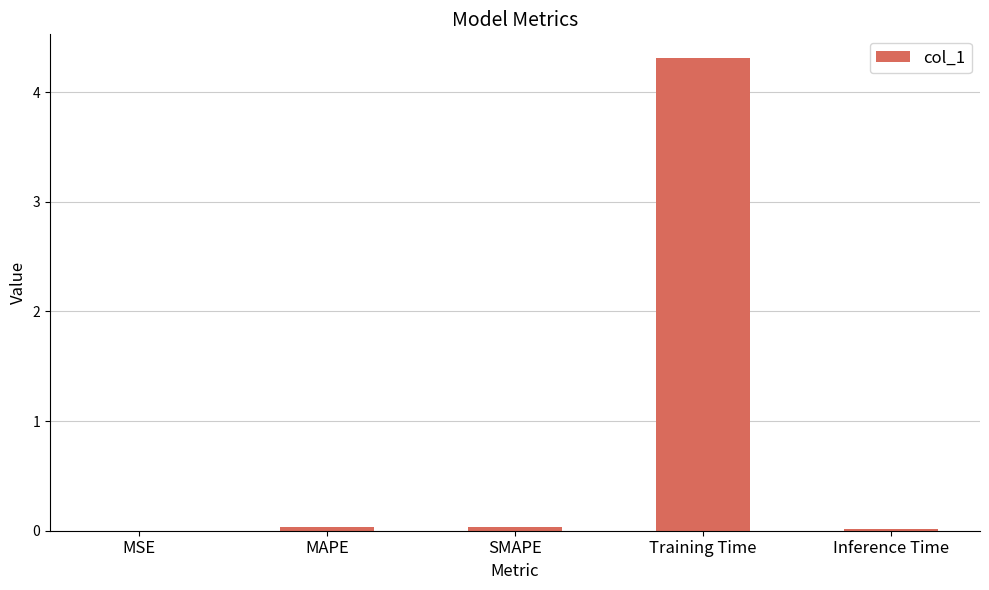

How many distinct data groups are displayed?

1